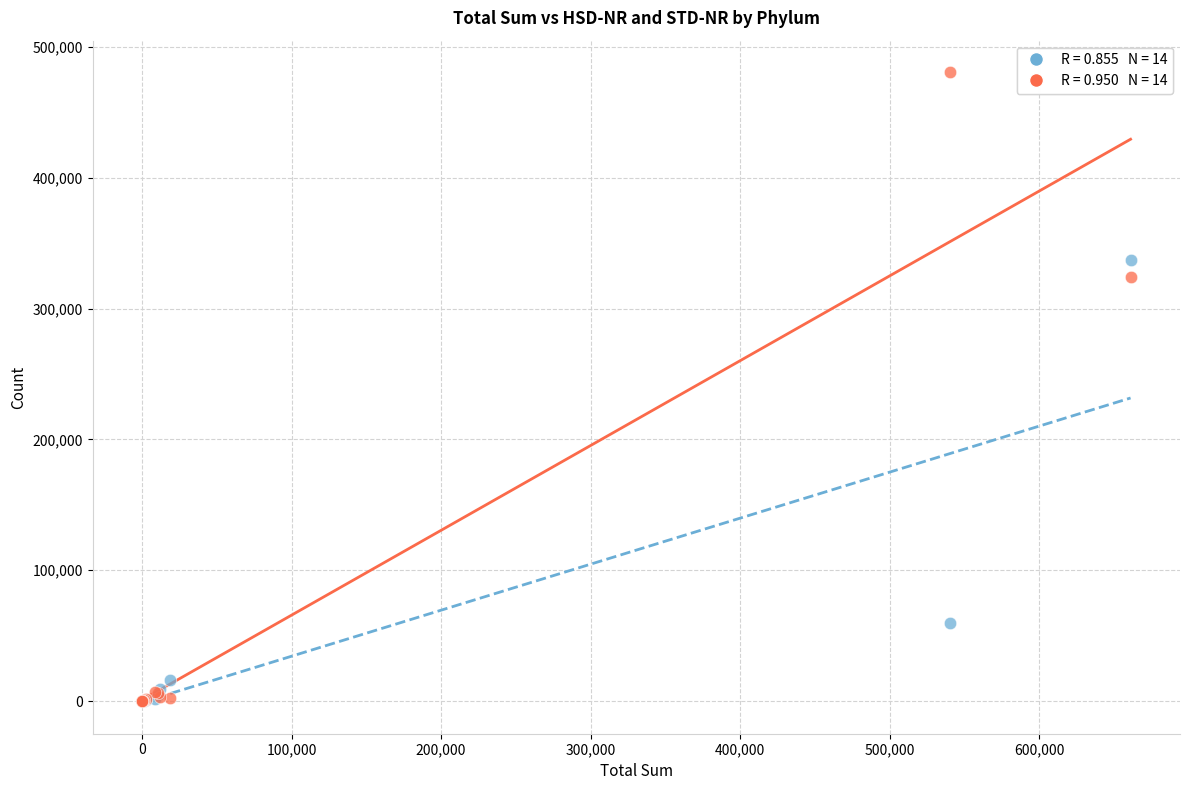

Across all series, what Y value is closest to 240357?

324001